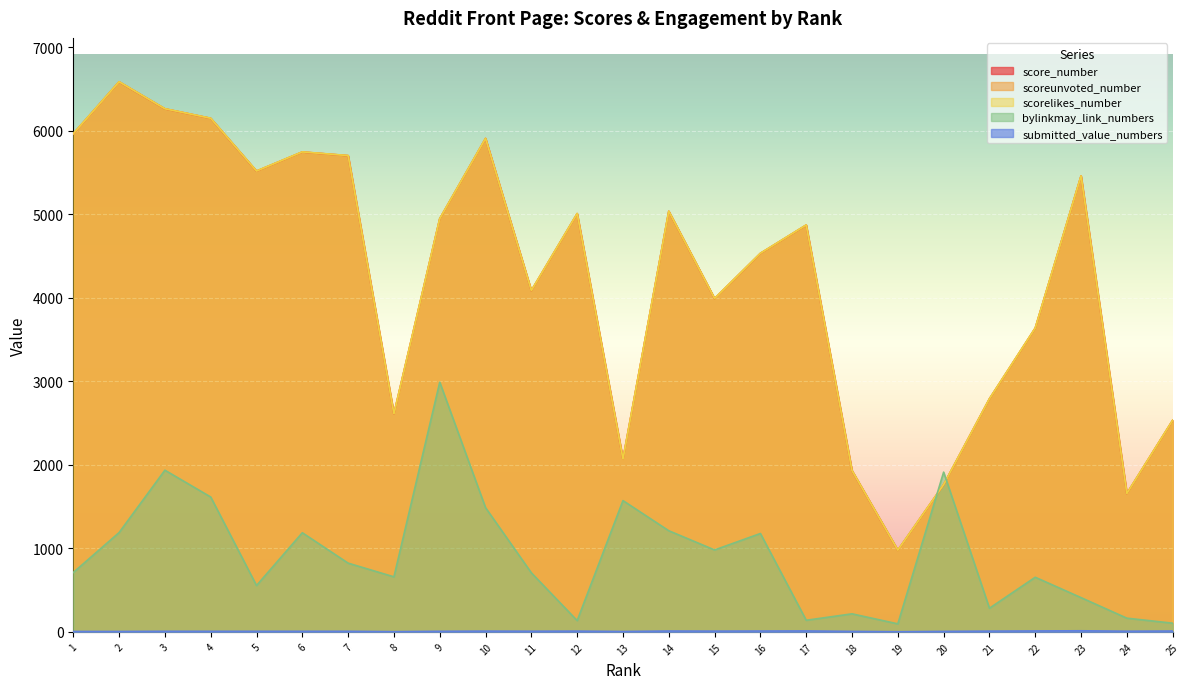

What is the spread (max minus min) of values at 4?

6144